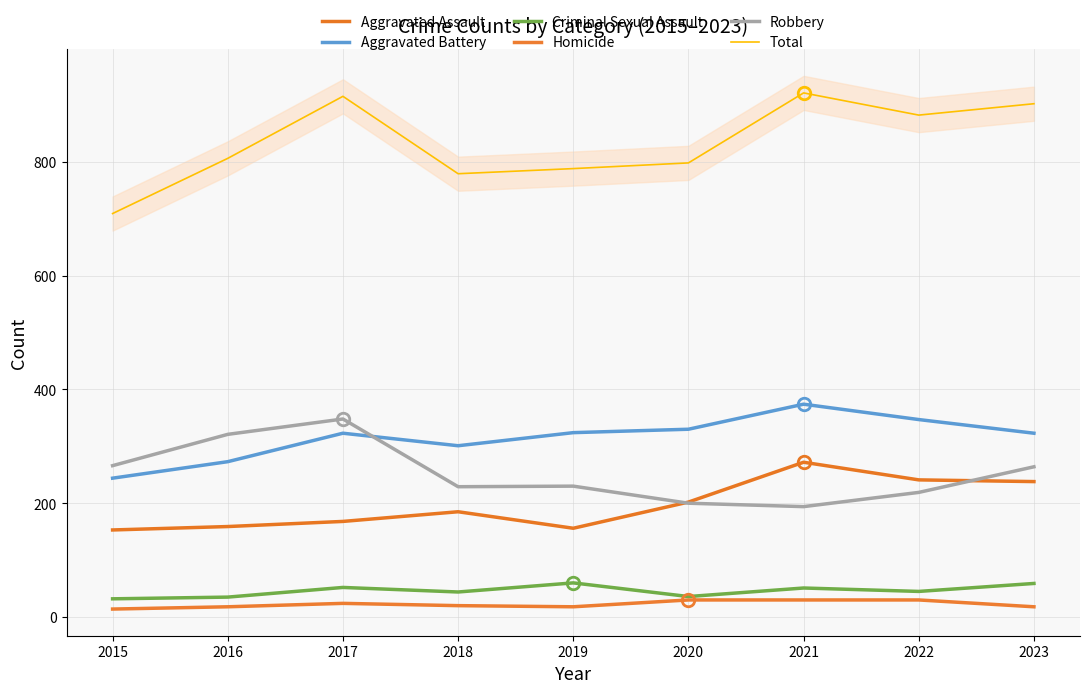

At 2018, list the series in order from smallest to largest.

Homicide, Criminal Sexual Assault, Aggravated Assault, Robbery, Aggravated Battery, Total